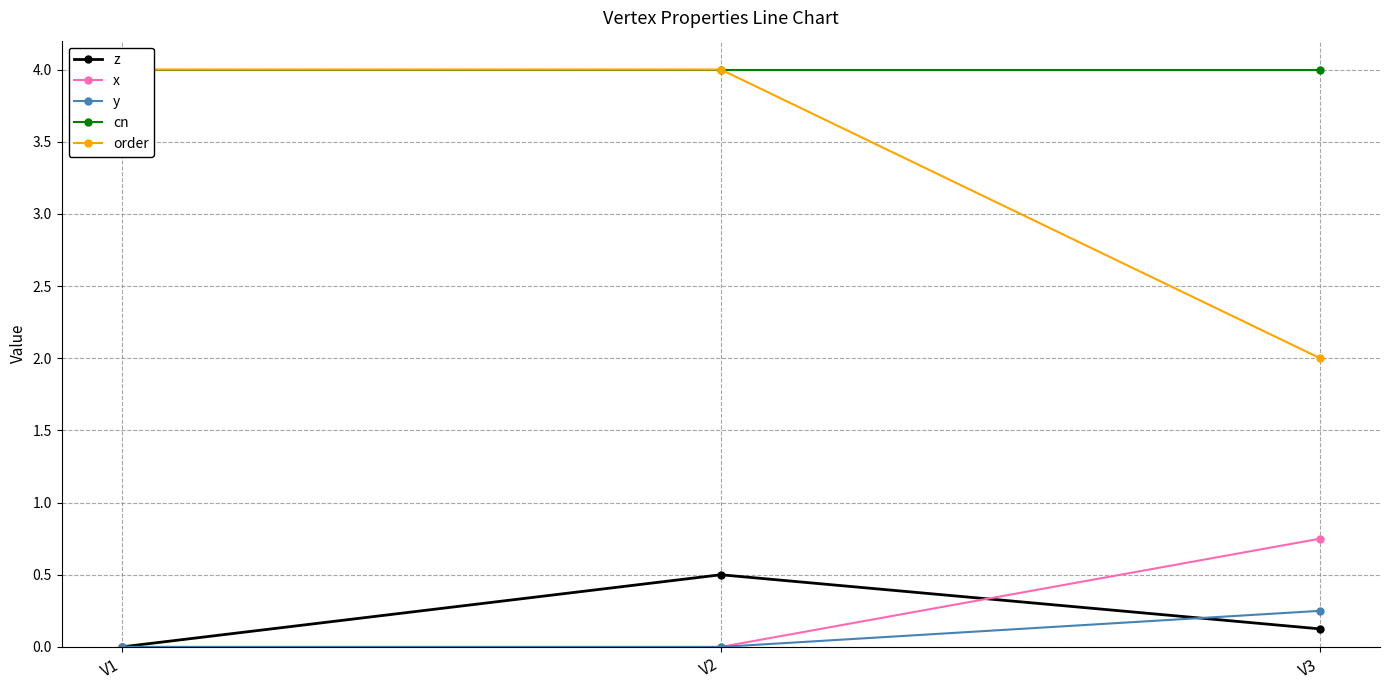

Which series changed the most between V1 and V3?

order